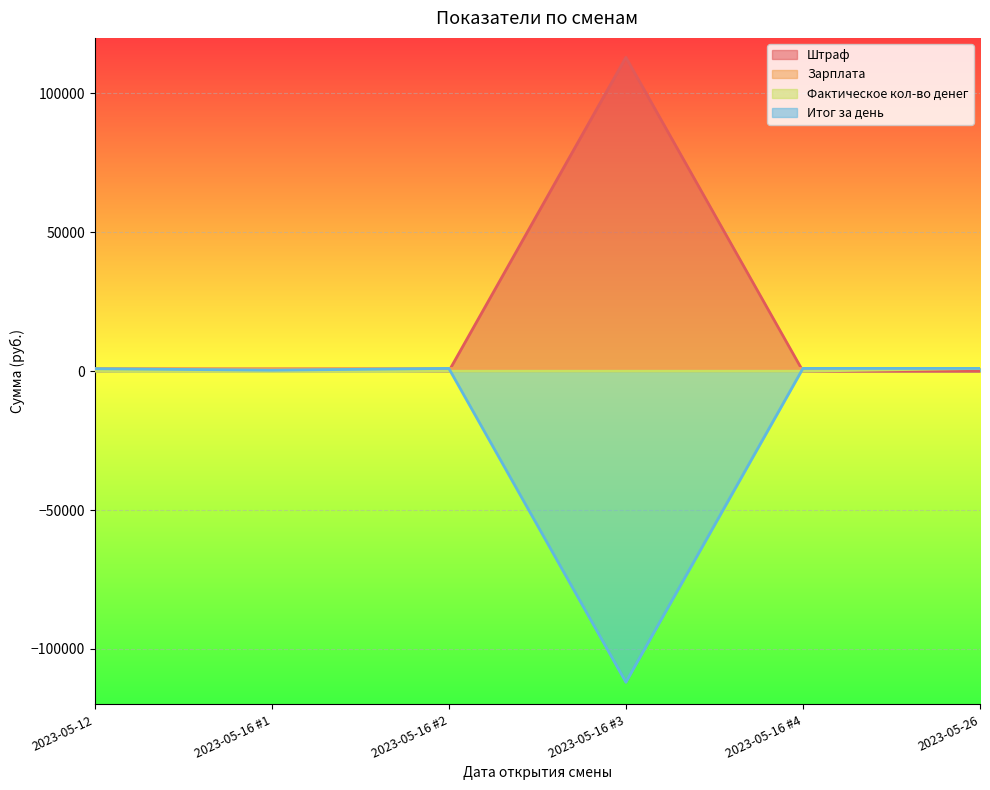

What is the label of the 1st point from the right?

2023-05-26